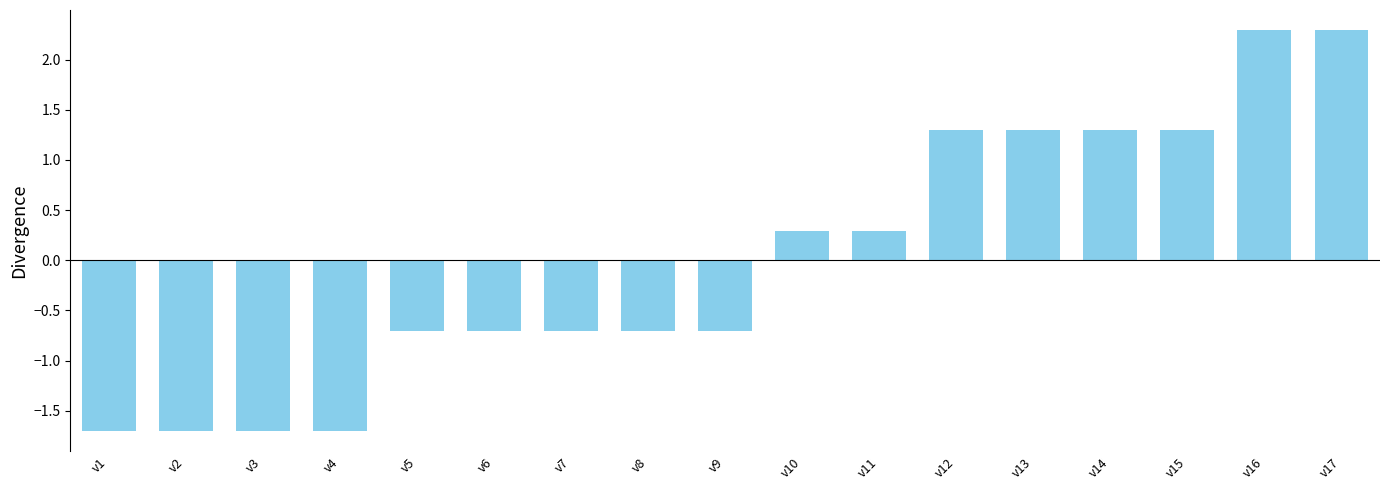

What is the smallest value displayed?

-1.7